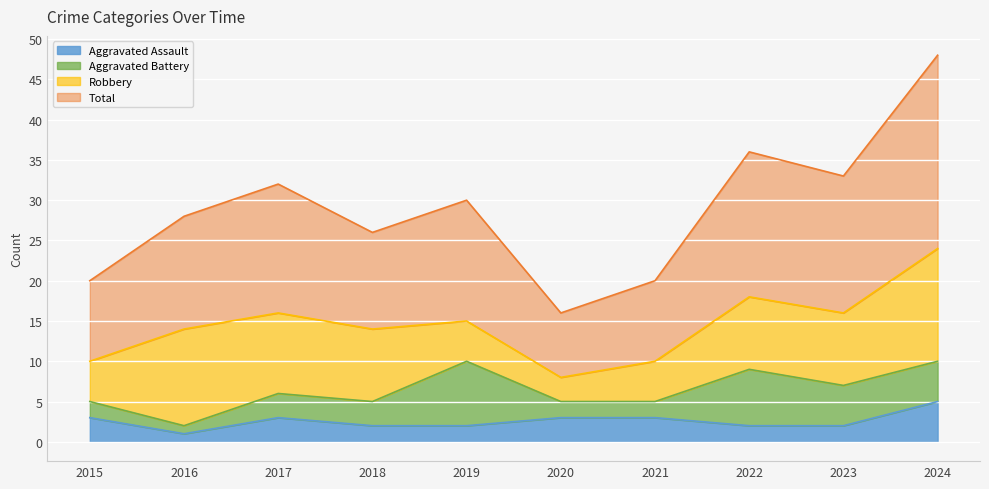

Where is the first local maximum for Aggravated Assault?

2017